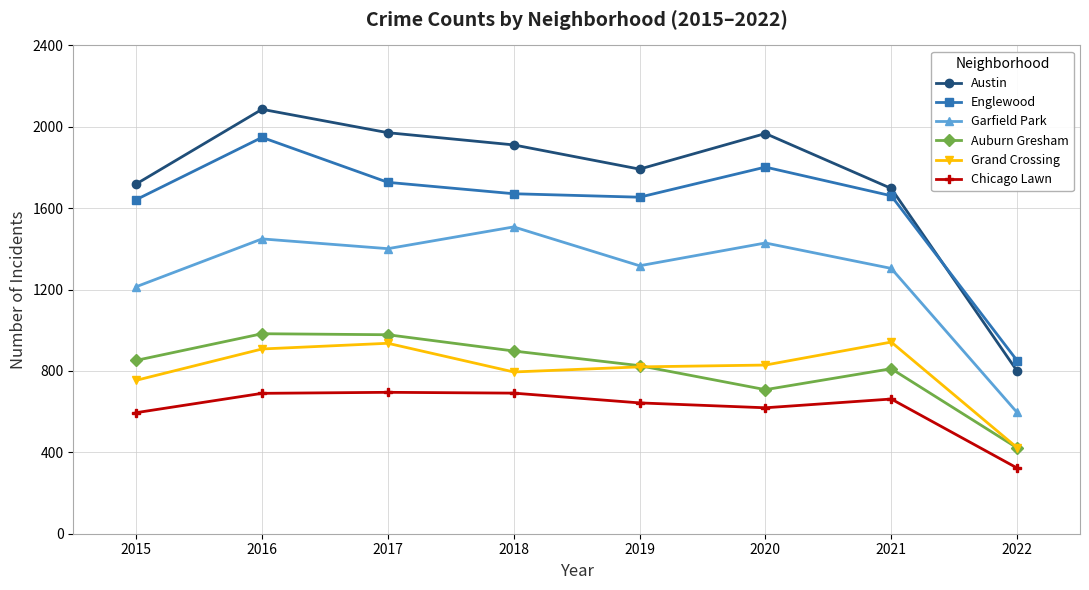

True or false: Chicago Lawn has more than 0 points higher than both neighbors.

True